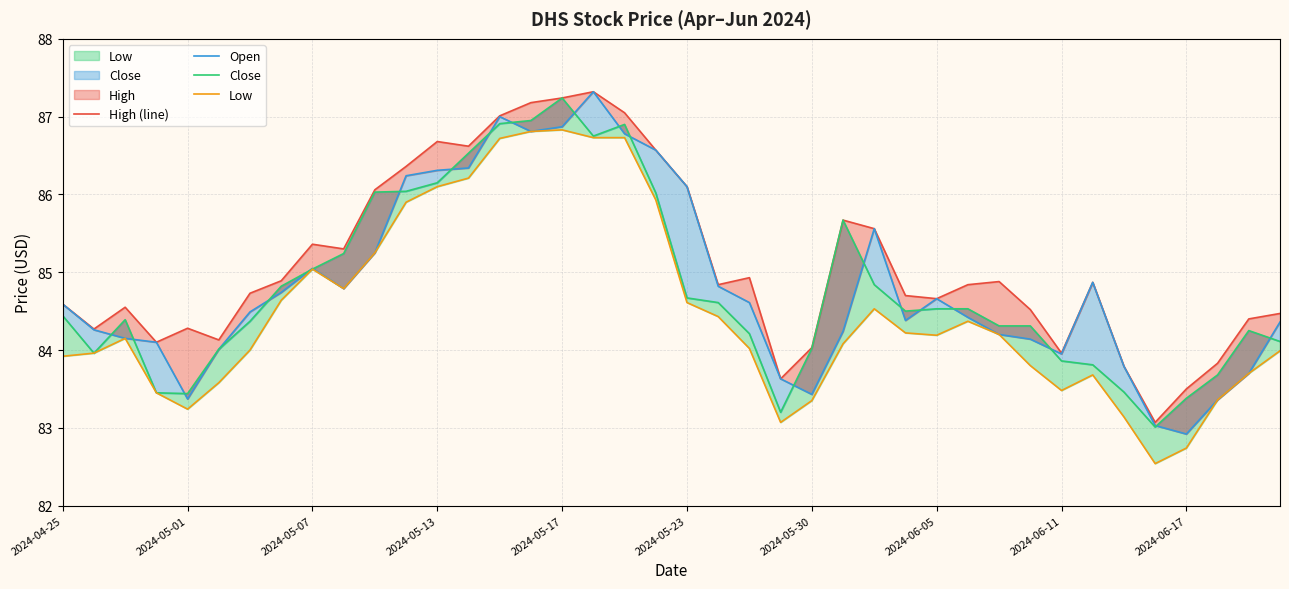

Reading right to left, what are all the values shown in this chart?

High (line): 84.5	84.4	83.8	83.5	83.1	83.8	84.9	84.0	84.5	84.9	84.8	84.7	84.7	85.6	85.7	84.0	83.6	84.9	84.8	86.1	86.6	87.0	87.3	87.2	87.2	87.0	86.6	86.7	86.4	86.1	85.3	85.4	84.9	84.7	84.1	84.3	84.1	84.5	84.3	84.6
Open: 84.4	83.7	83.4	82.9	83.0	83.8	84.9	84.0	84.1	84.2	84.4	84.7	84.4	85.6	84.2	83.4	83.6	84.6	84.8	86.1	86.6	86.8	87.3	86.9	86.8	87.0	86.3	86.3	86.2	85.2	84.8	85.0	84.7	84.5	84.0	83.4	84.1	84.2	84.3	84.6
Close: 84.1	84.2	83.7	83.4	83.0	83.5	83.8	83.9	84.3	84.3	84.5	84.5	84.5	84.8	85.7	84.0	83.2	84.2	84.6	84.7	86.0	86.9	86.8	87.2	87.0	86.9	86.5	86.2	86.0	86.0	85.2	85.0	84.8	84.4	84.0	83.4	83.5	84.4	84.0	84.4
Low: 84.0	83.7	83.4	82.7	82.5	83.1	83.7	83.5	83.8	84.2	84.4	84.2	84.2	84.5	84.1	83.3	83.1	84.0	84.4	84.6	85.9	86.7	86.7	86.8	86.8	86.7	86.2	86.1	85.9	85.2	84.8	85.0	84.6	84.0	83.6	83.2	83.5	84.2	84.0	83.9